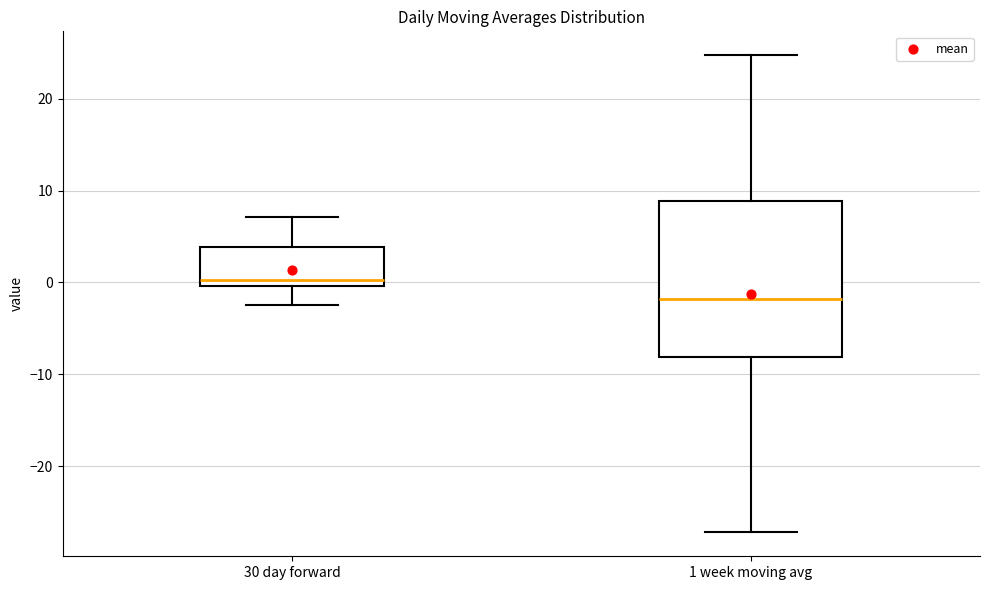

Which box is the tallest, from its lower edge to its upper edge?

1 week moving avg